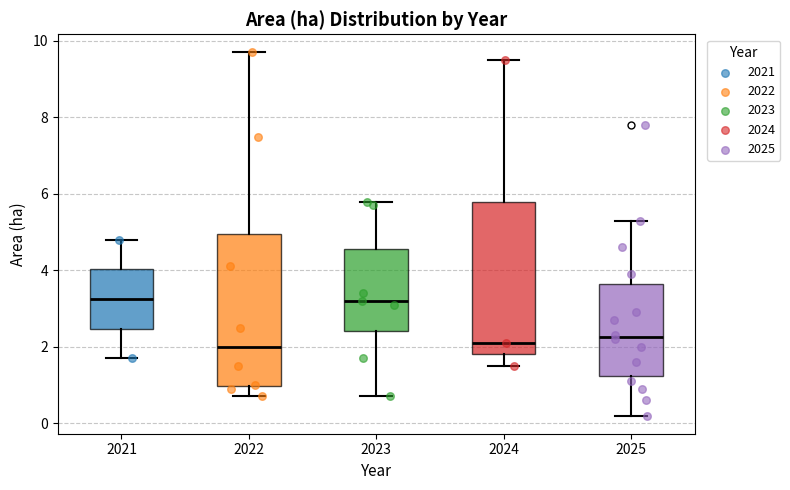

Where does the median line of the box at x = 2022 sit on the y-axis? The values are not printed on the chart, so give them approximately, as read against the axis.

2.0